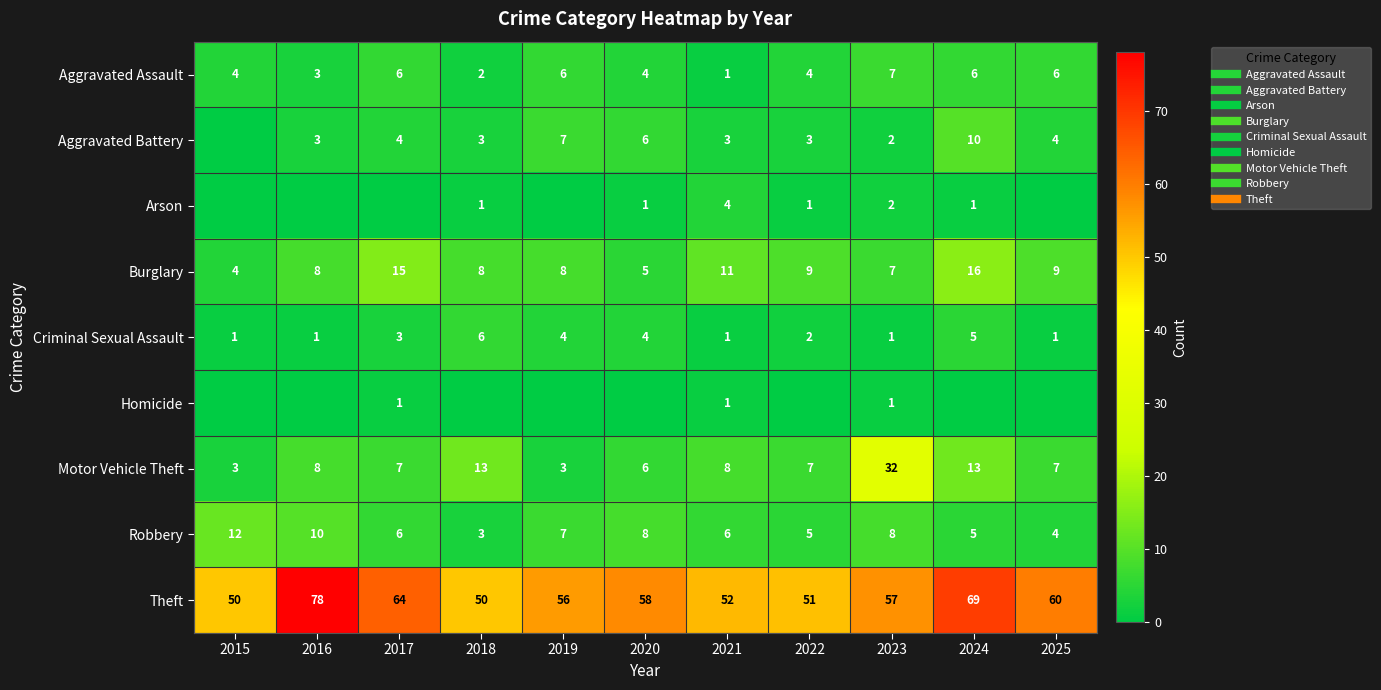

Where is Motor Vehicle Theft nearest to the value 17?

2018